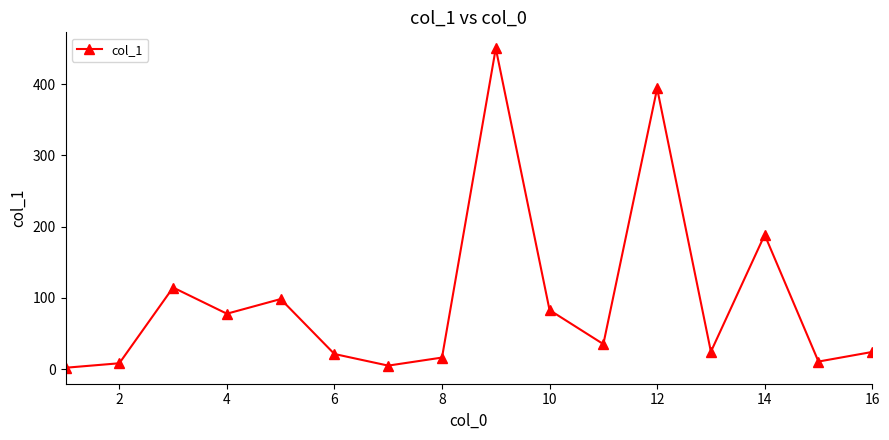

What is the maximum value shown in the chart?

450.5